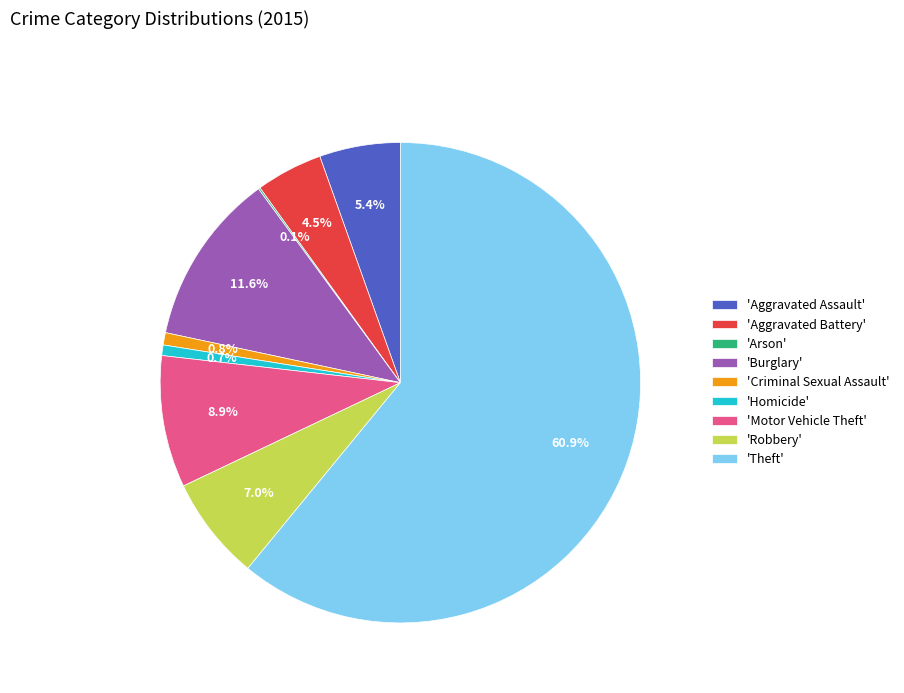

Combined, do 'Motor Vehicle Theft' and 'Aggravated Battery' account for over 50%?

No